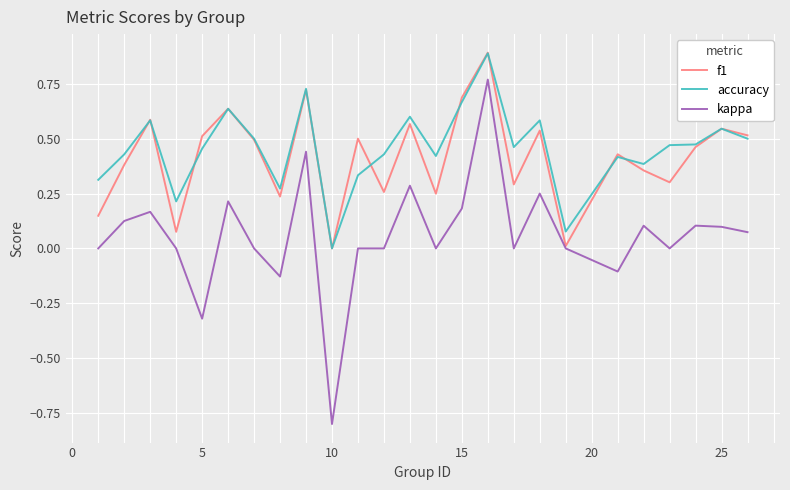

What is the smallest value displayed?

-0.8